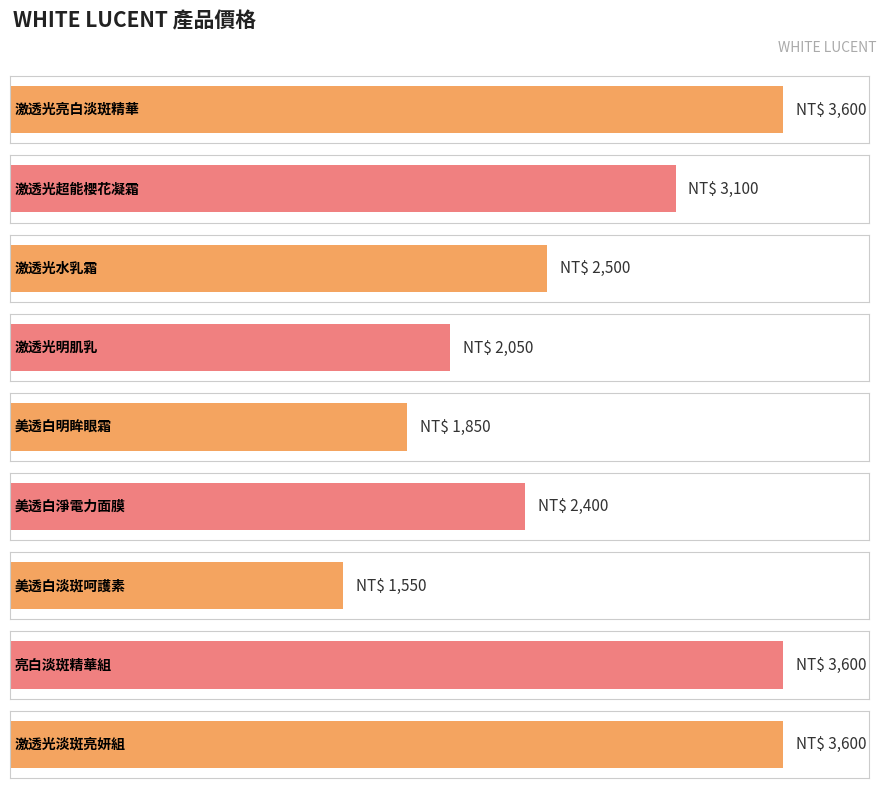

What is the difference between the second highest and minimum values?

2050